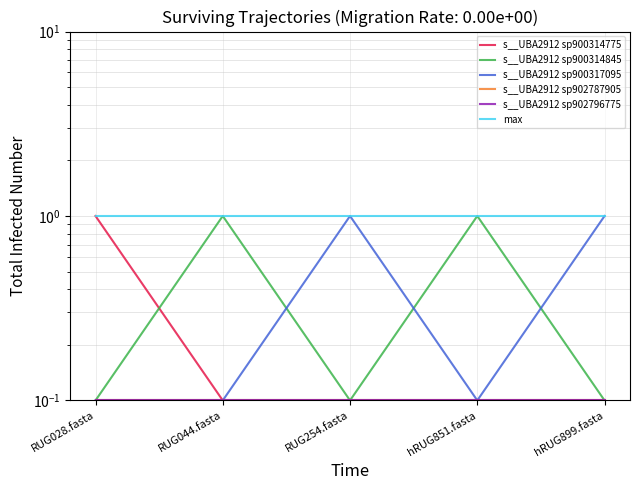

Reading left to right, extract all data points from this chart.

s__UBA2912 sp900314775: 1.0	0.1	0.1	0.1	0.1
s__UBA2912 sp900314845: 0.1	1.0	0.1	1.0	0.1
s__UBA2912 sp900317095: 0.1	0.1	1.0	0.1	1.0
s__UBA2912 sp902787905: 0.1	0.1	0.1	0.1	0.1
s__UBA2912 sp902796775: 0.1	0.1	0.1	0.1	0.1
max: 1.0	1.0	1.0	1.0	1.0